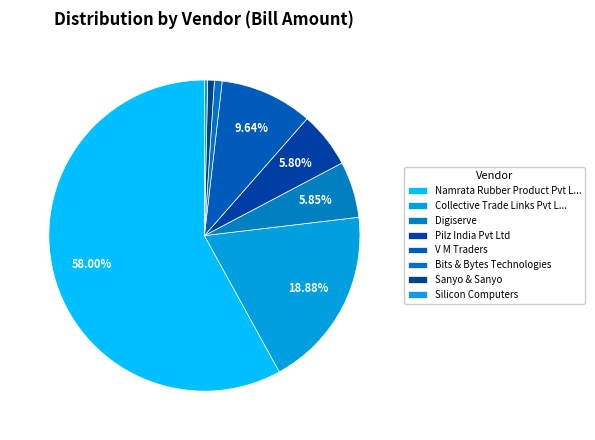

How many segments does this pie chart have?

8